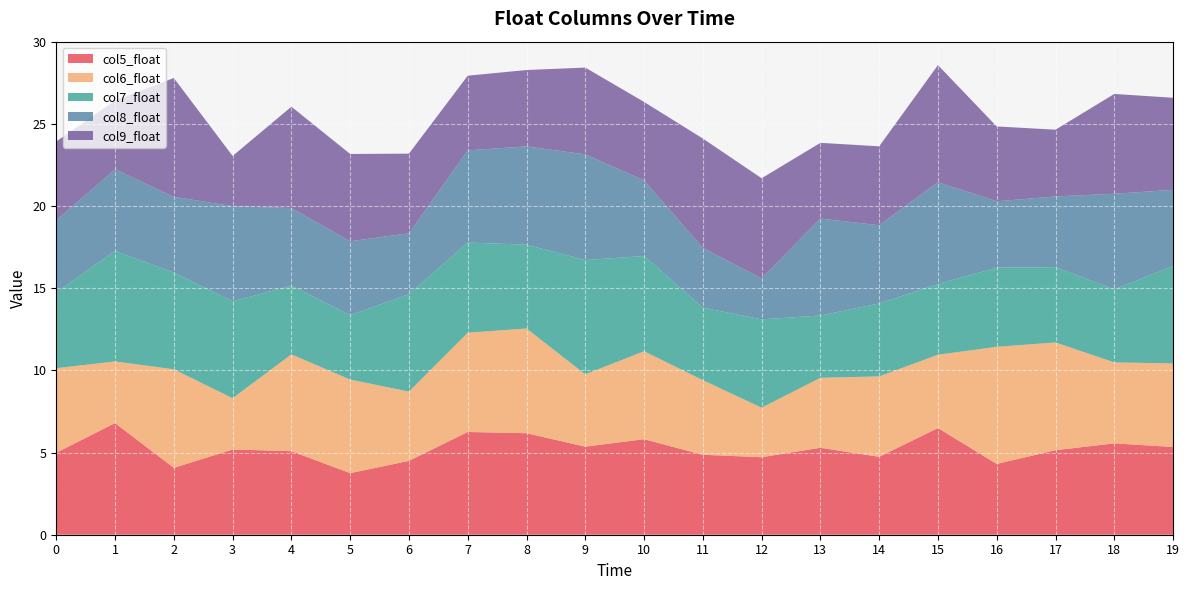

Reading left to right, list all the values displayed in this chart.

col5_float: 5.0	6.8	4.1	5.2	5.1	3.8	4.5	6.3	6.2	5.4	5.8	4.9	4.7	5.3	4.7	6.5	4.3	5.1	5.6	5.3
col6_float: 5.1	3.8	6.0	3.1	5.9	5.7	4.2	6.0	6.4	4.4	5.4	4.5	3.0	4.3	4.9	4.5	7.1	6.6	4.9	5.1
col7_float: 4.6	6.7	5.9	5.9	4.2	3.9	5.9	5.5	5.1	7.0	5.8	4.4	5.4	3.8	4.4	4.3	4.8	4.6	4.4	5.9
col8_float: 4.4	5.0	4.6	5.8	4.7	4.5	3.7	5.6	6.0	6.4	4.6	3.6	2.5	5.9	4.8	6.2	4.0	4.3	5.8	4.6
col9_float: 4.8	4.2	7.2	3.1	6.2	5.3	4.9	4.5	4.6	5.3	4.8	6.7	6.1	4.6	4.8	7.1	4.6	4.1	6.1	5.6